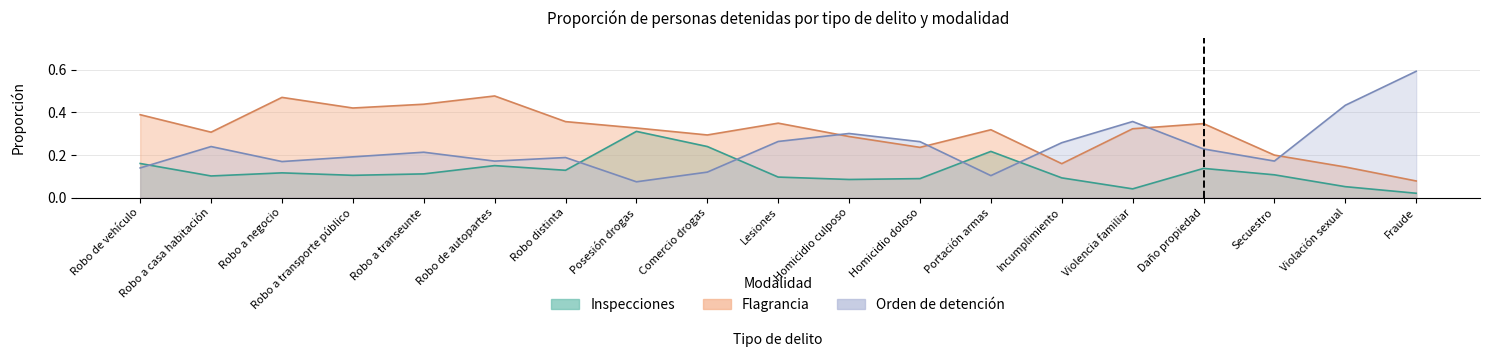

Does the chart have visible grid lines?

Yes